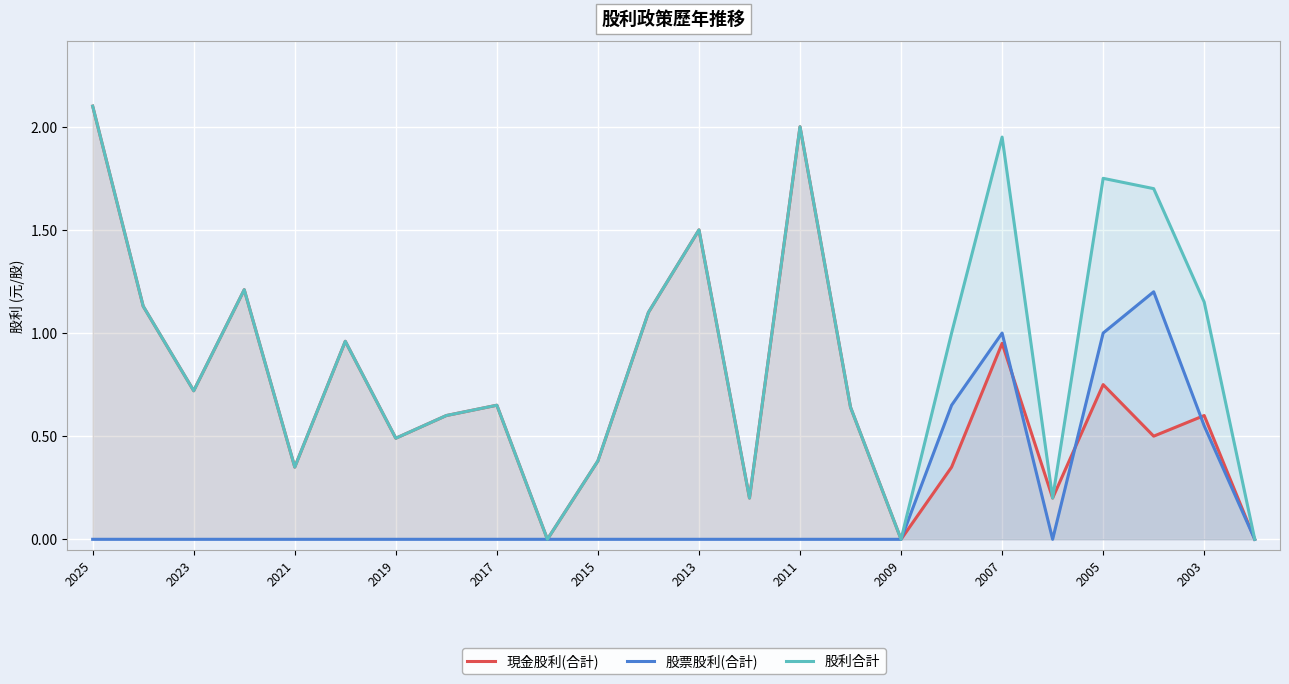

Read the 現金股利(合計) value at 2011.

2.0